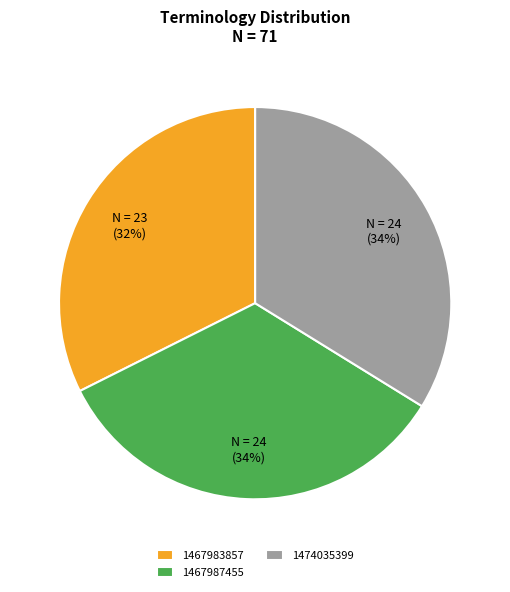

True or false: 1467987455 accounts for 34% of the total.

True